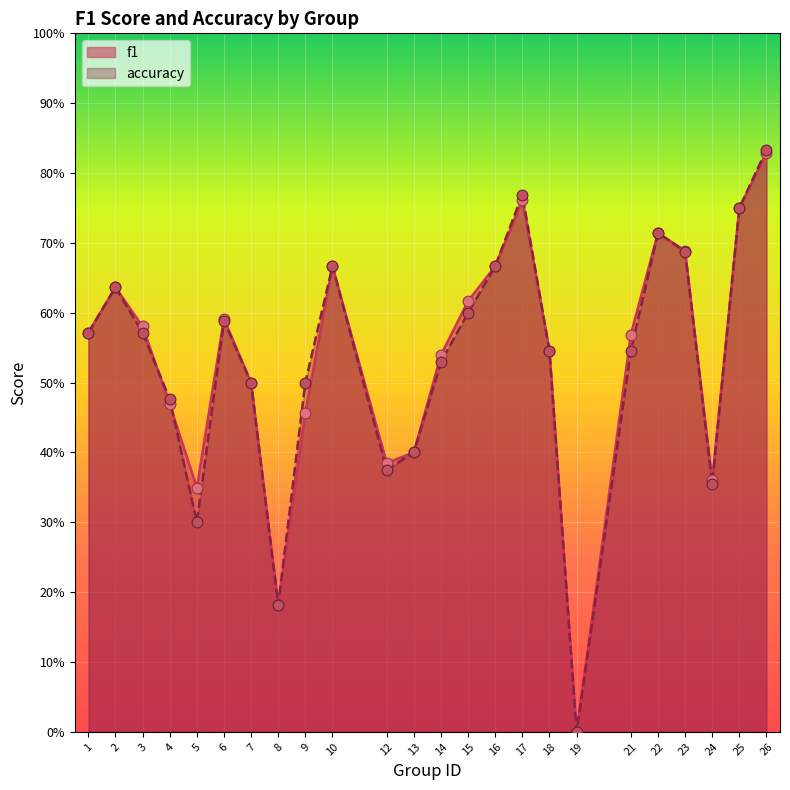

At which category is the sum across all series the highest?

26